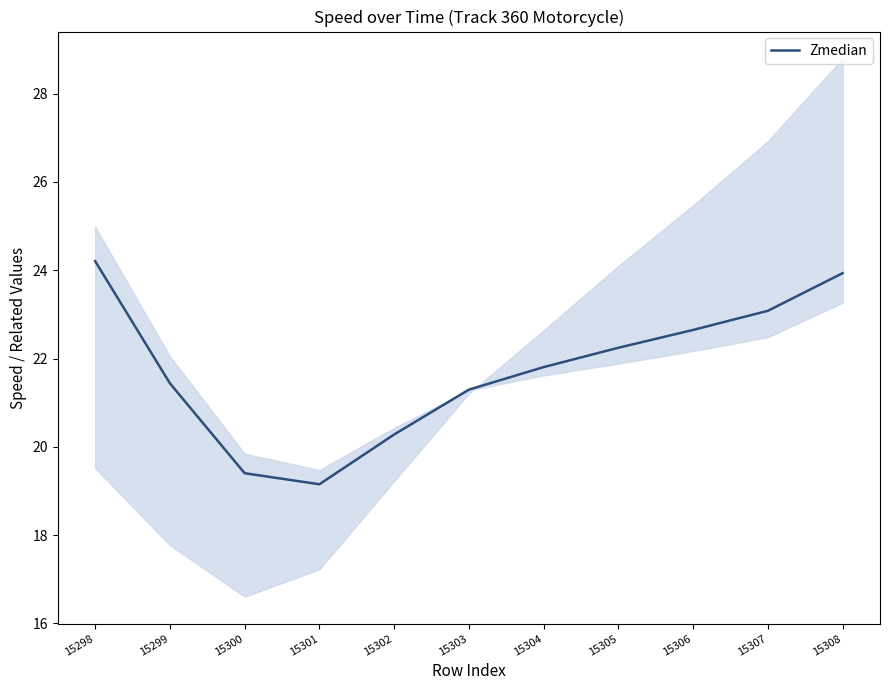

What is the ratio of the value at 15307 to the value at 15300?

1.2